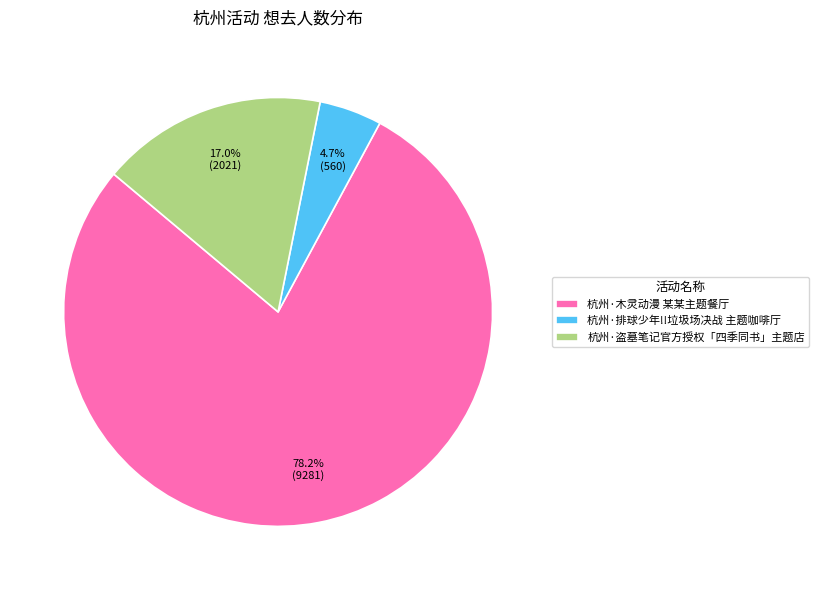

Is it true that 杭州·木灵动漫 某某主题餐厅 is 68% of the pie?

False